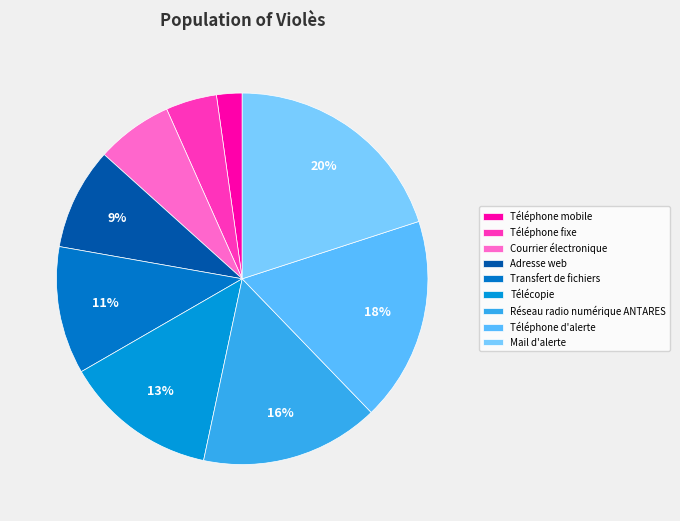

Which category has the smallest portion of the pie?

Téléphone mobile